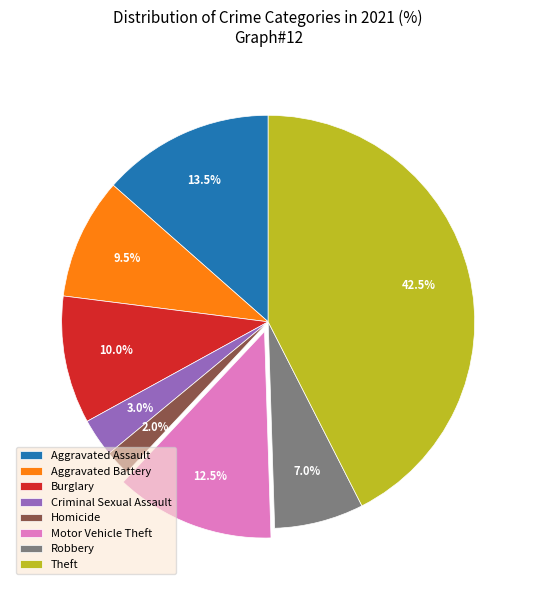

Is Burglary the majority of the pie?

No